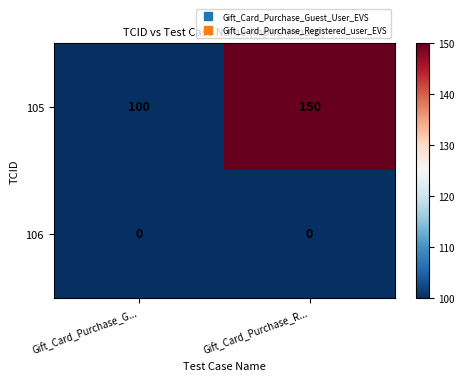

At Gift_Card_Purchase_G..., list the series in order from smallest to largest.

106, 105